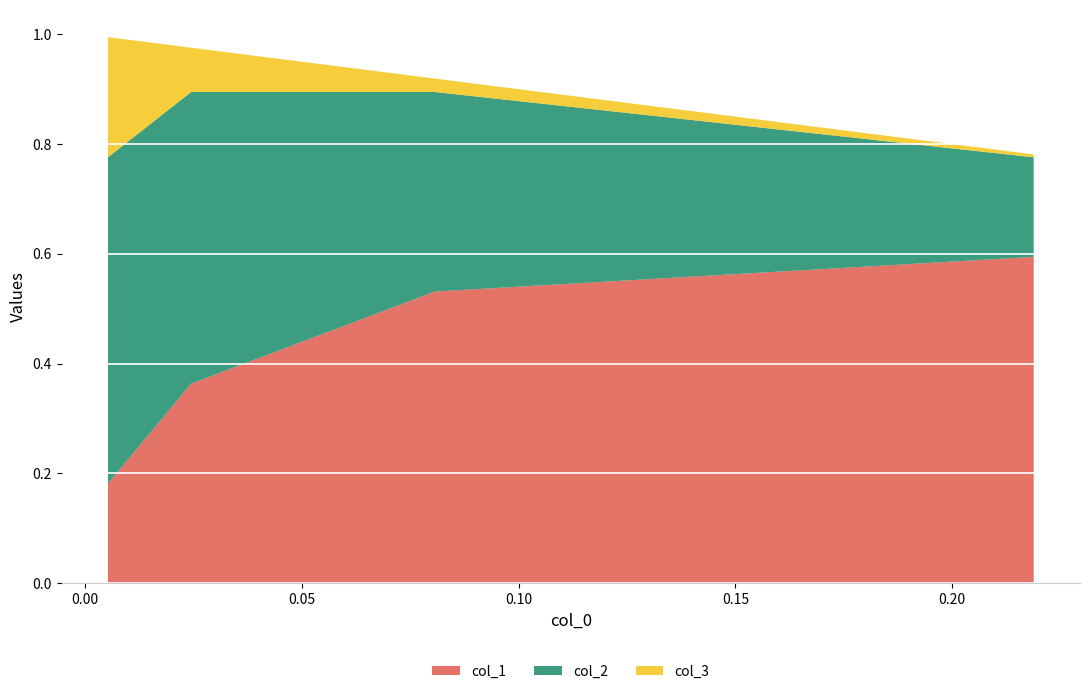

Reading left to right, list all the values displayed in this chart.

col_1: 0.2188411716498734=0.6	0.08068783059658648=0.5	0.024430849321854284=0.4	0.00522989704986479=0.2
col_2: 0.2188411716498734=0.2	0.08068783059658648=0.4	0.024430849321854284=0.5	0.00522989704986479=0.6
col_3: 0.2188411716498734=0.0	0.08068783059658648=0.0	0.024430849321854284=0.1	0.00522989704986479=0.2